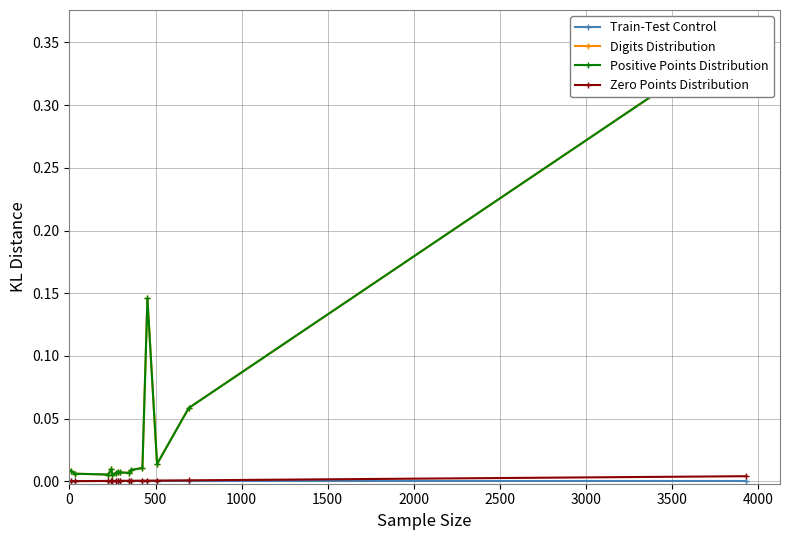

Does the chart display data point markers on the line(s)?

Yes